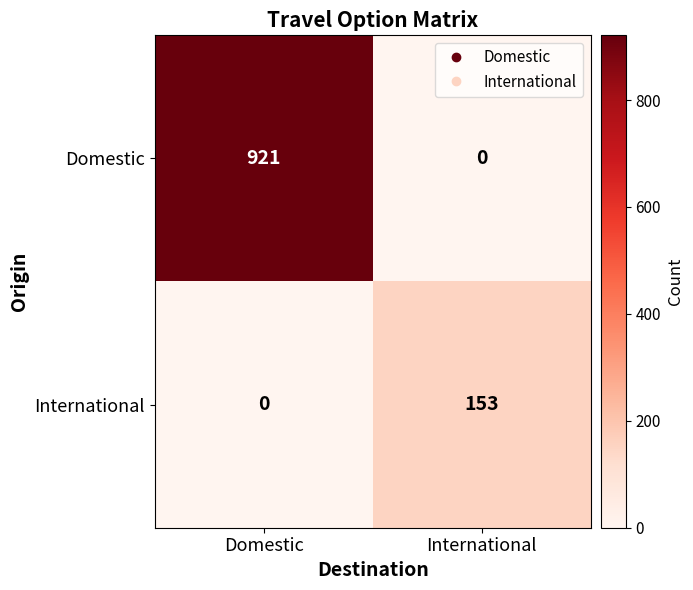

Which category has the lowest value in the Domestic series?

International